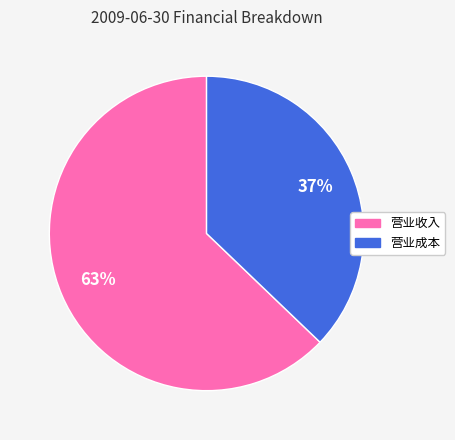

Does any single category account for the majority?

Yes